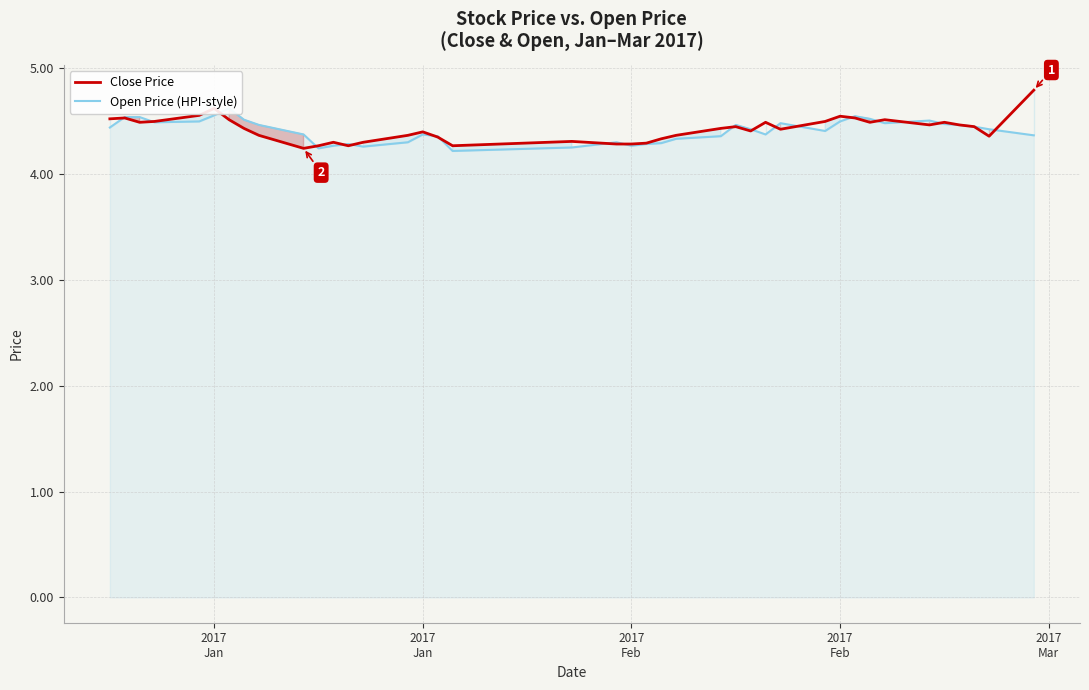

Does the chart display data point markers on the line(s)?

No